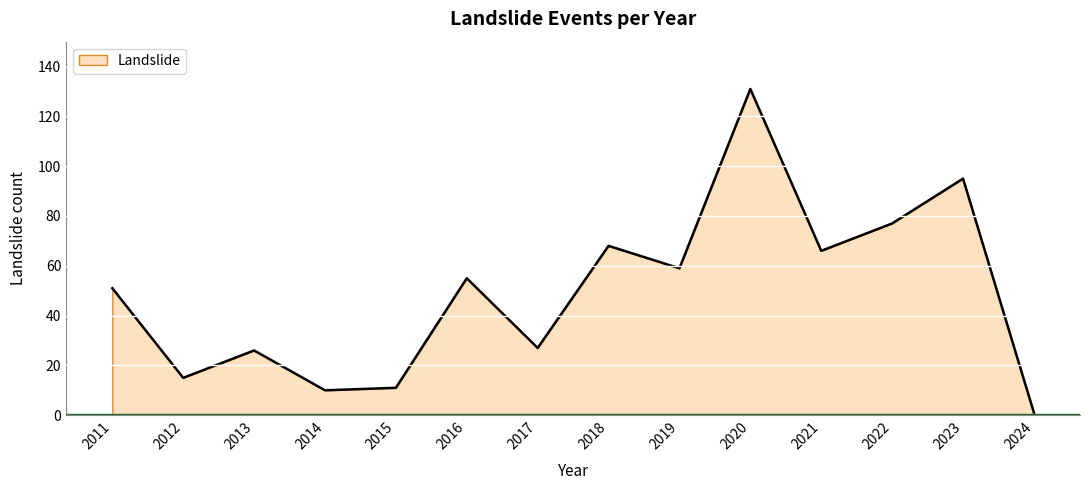

What is the difference between the maximum and second lowest values?

121